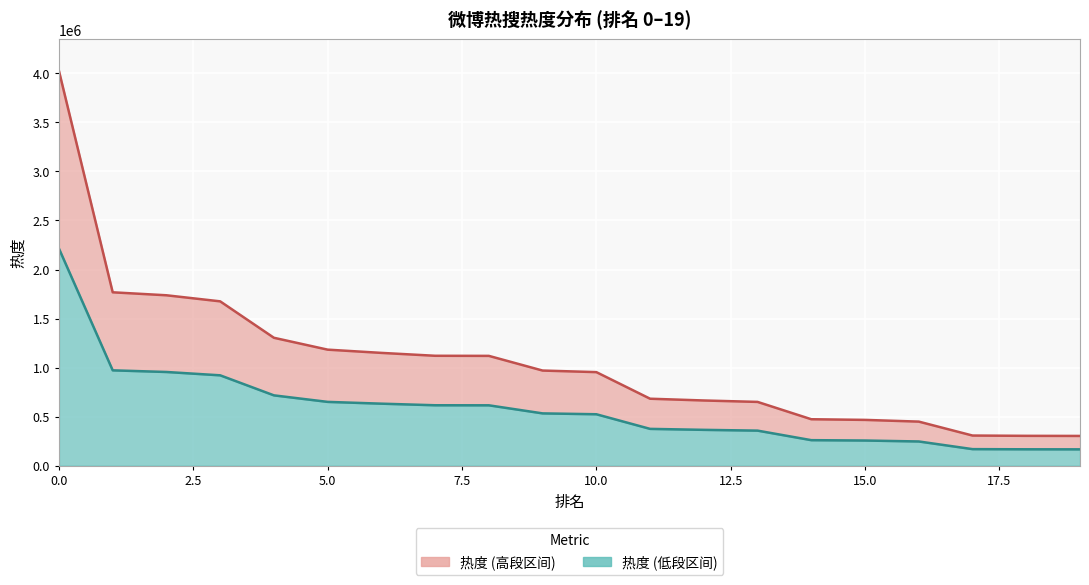

List the labels in order of value, smallest first.

19, 18, 17, 16, 15, 14, 13, 12, 11, 10, 9, 8, 7, 6, 5, 4, 3, 2, 1, 0